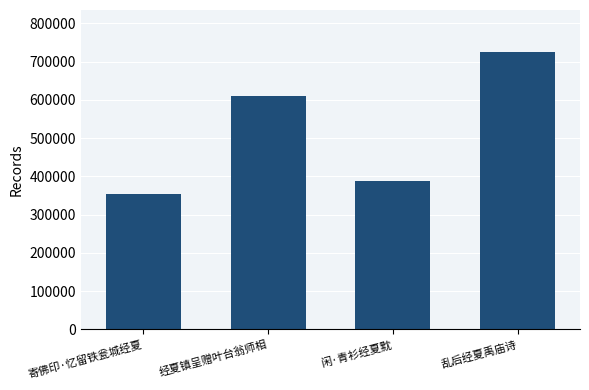

True or false: the data shows 482470 at 寄佛印·忆留铁瓮城经夏.

False